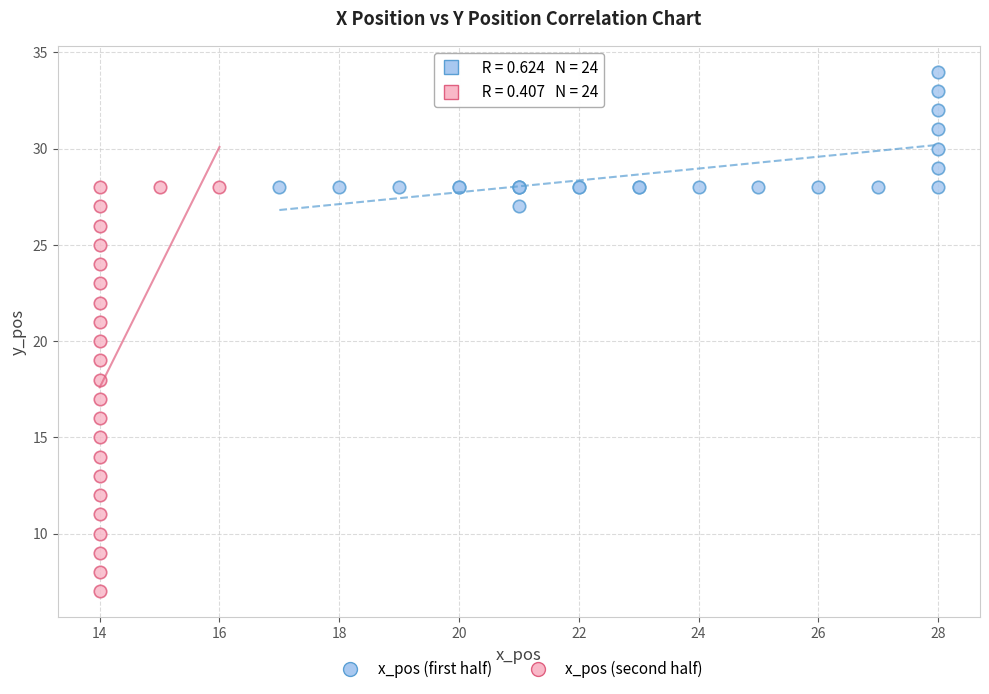

Which series reaches the maximum Y coordinate?

x_pos (first half)